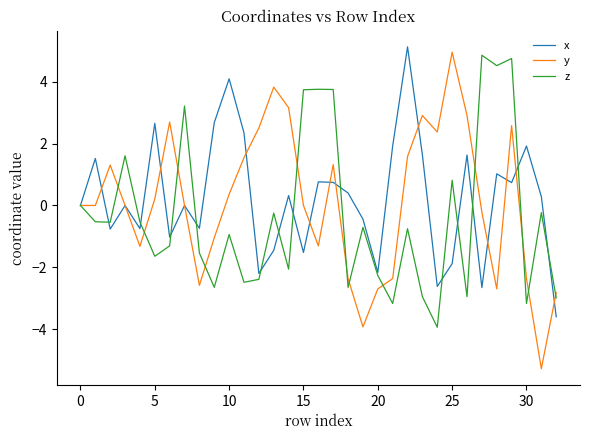

Which series has the widest spread of values?

y